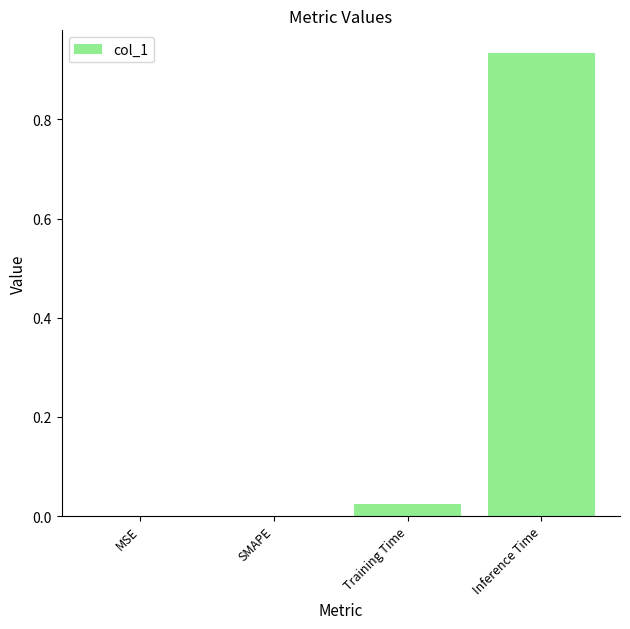

Which label corresponds to the largest value in the chart?

Inference Time